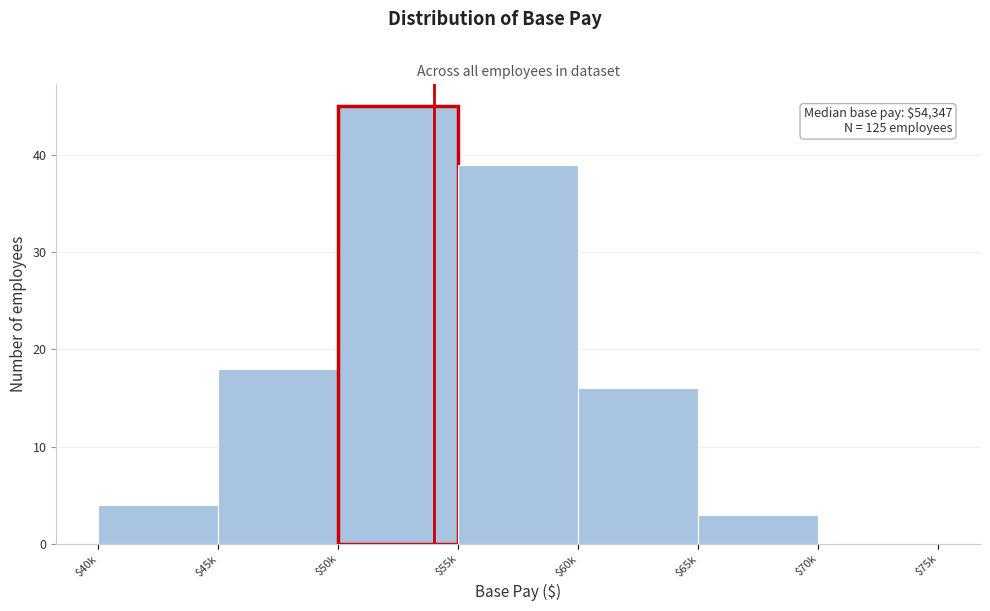

Read the value at $40k, to the nearest 5.

5